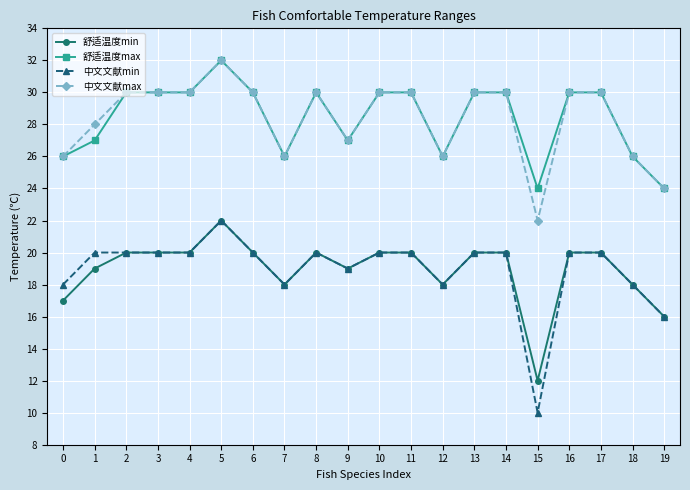

What is the value of the 中文文献min point at the 14th from the left?

20